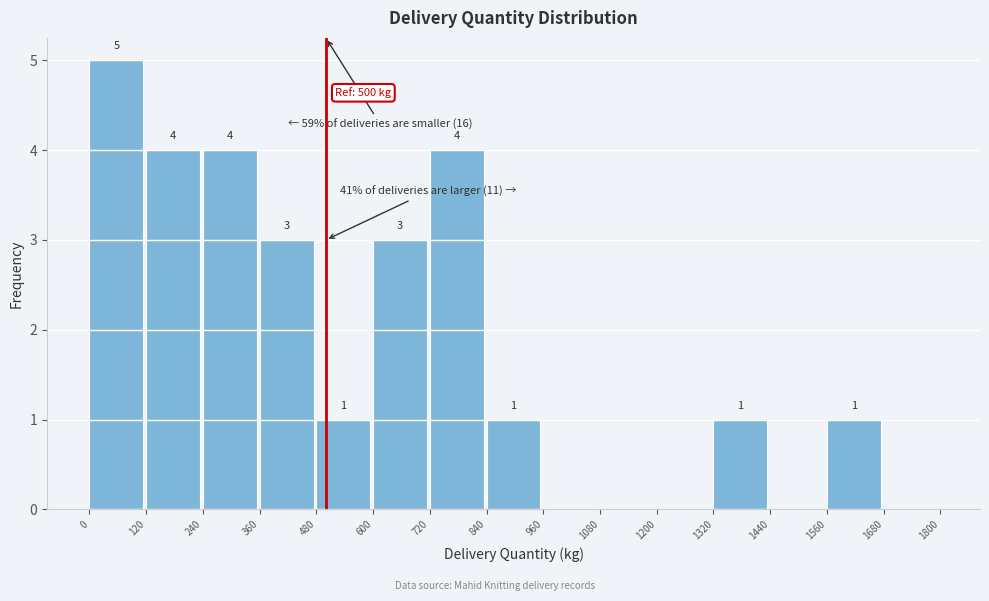

Over which range of the x-axis is the bar tallest?

0 to 120